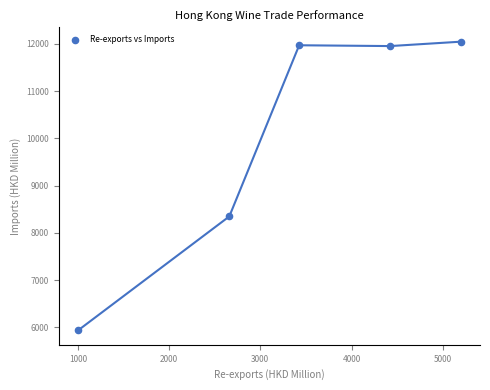

What is the range of X values (max minus min)?

4196.8